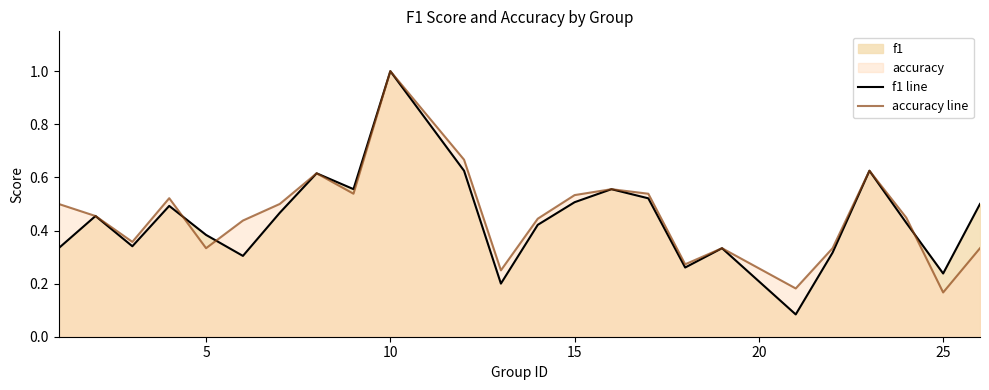

Which series has the largest range (max minus min)?

f1 line